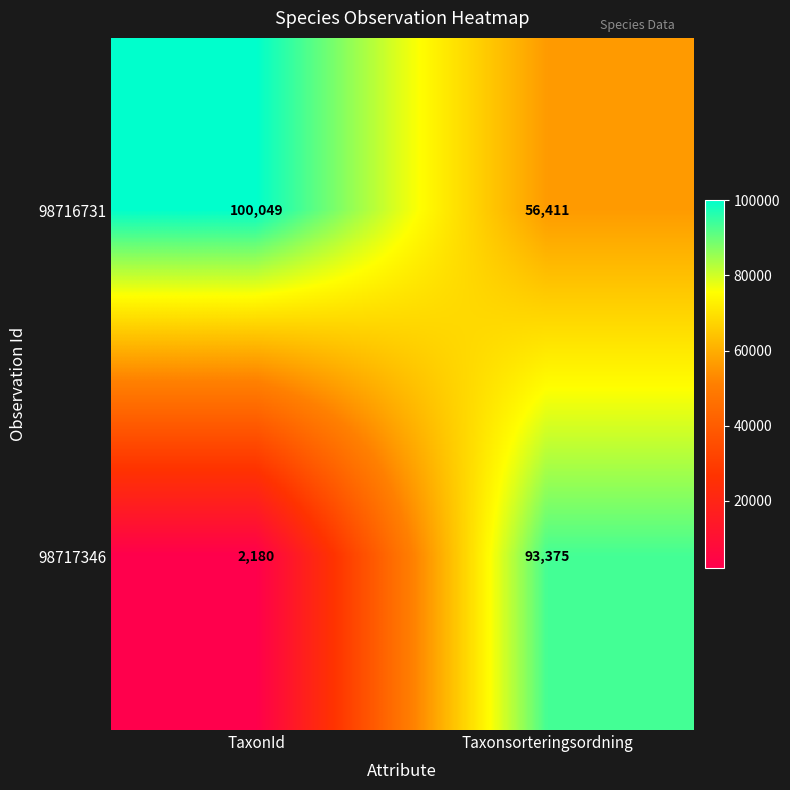

Where is 98717346 nearest to the value 47777?

TaxonId